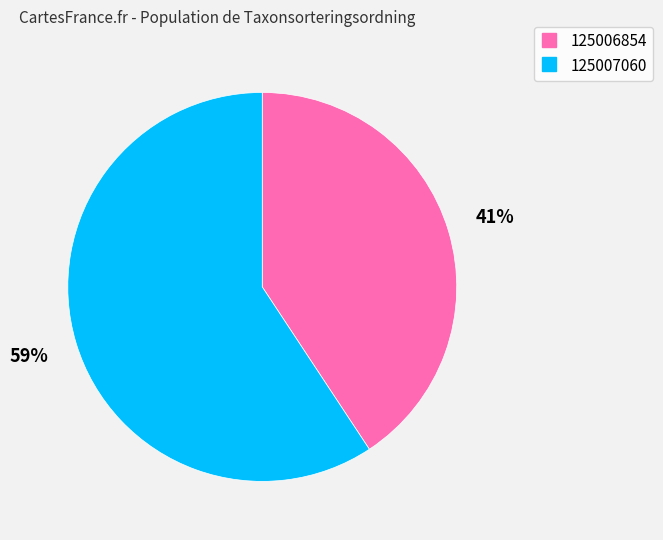

To the nearest percent, what is the average slice percentage?

50%